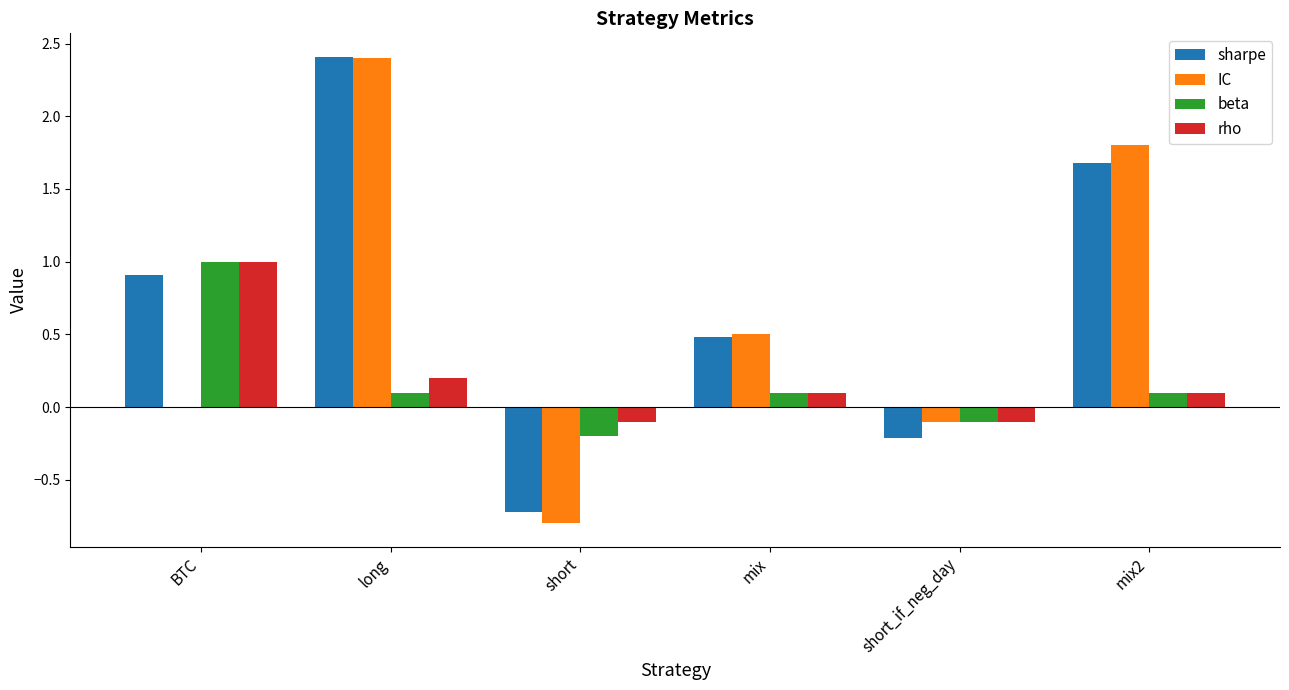

What are all the series names shown in the legend?

sharpe, IC, beta, rho